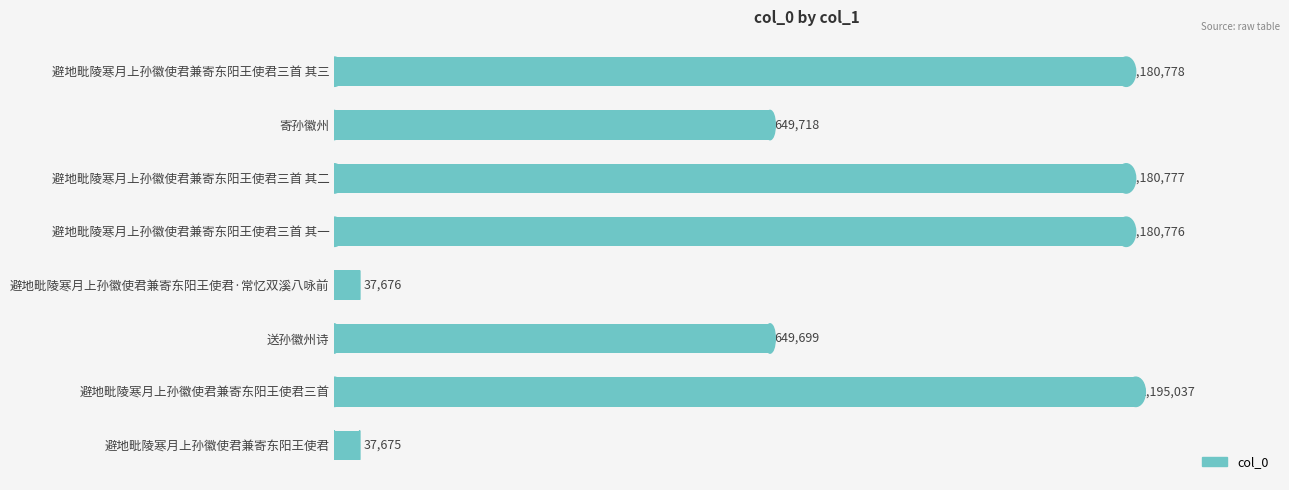

At which category does the chart reach its peak across all series?

避地毗陵寒月上孙徽使君兼寄东阳王使君三首